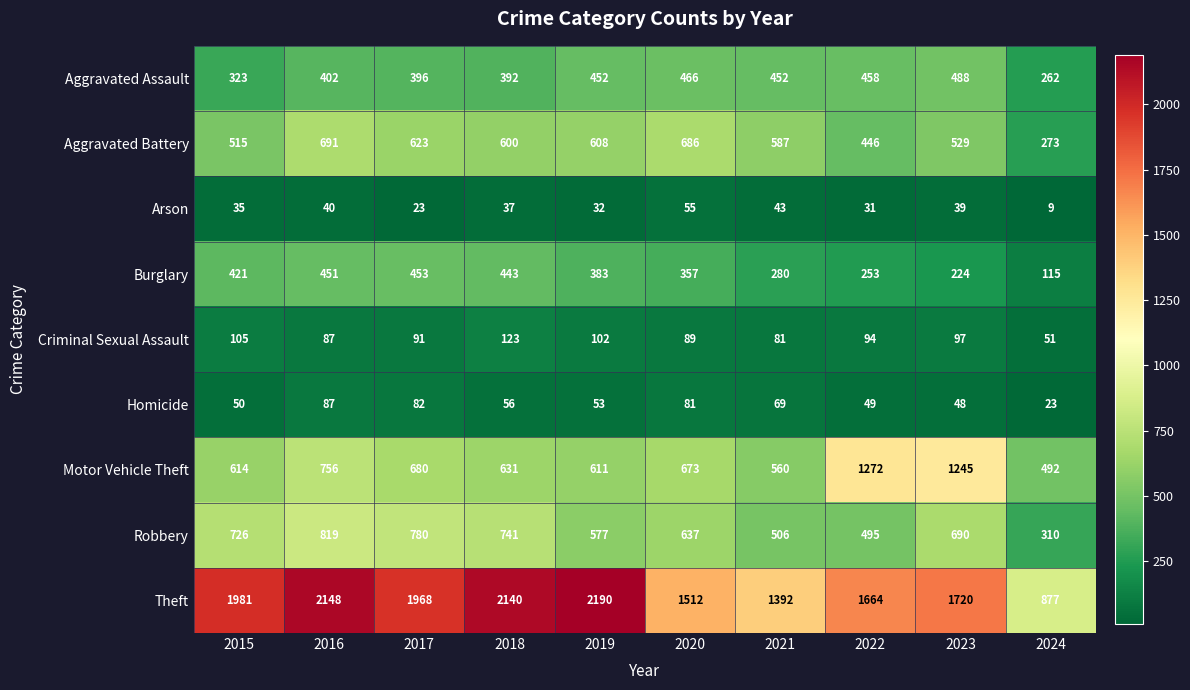

At which category does the chart reach its peak across all series?

2019